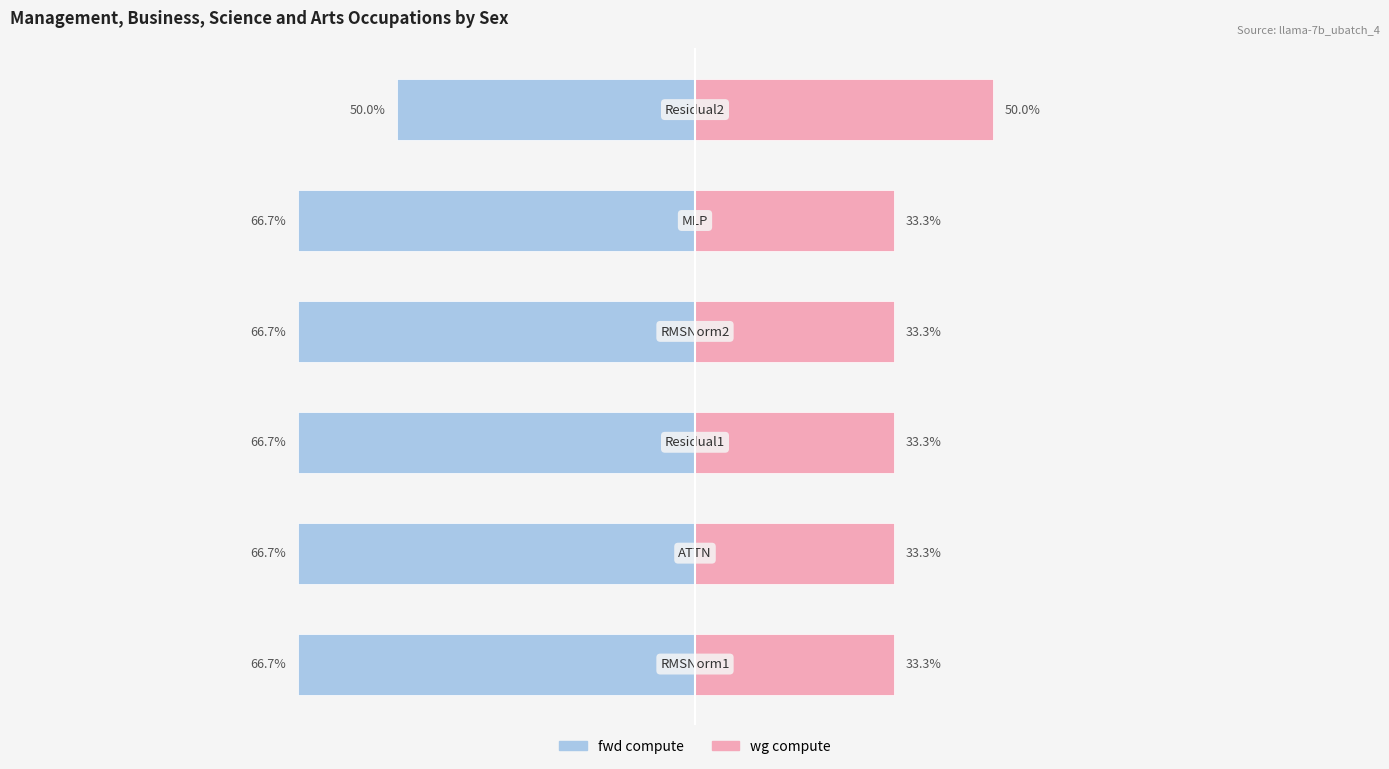

What is the maximum value for wg compute?

50.0